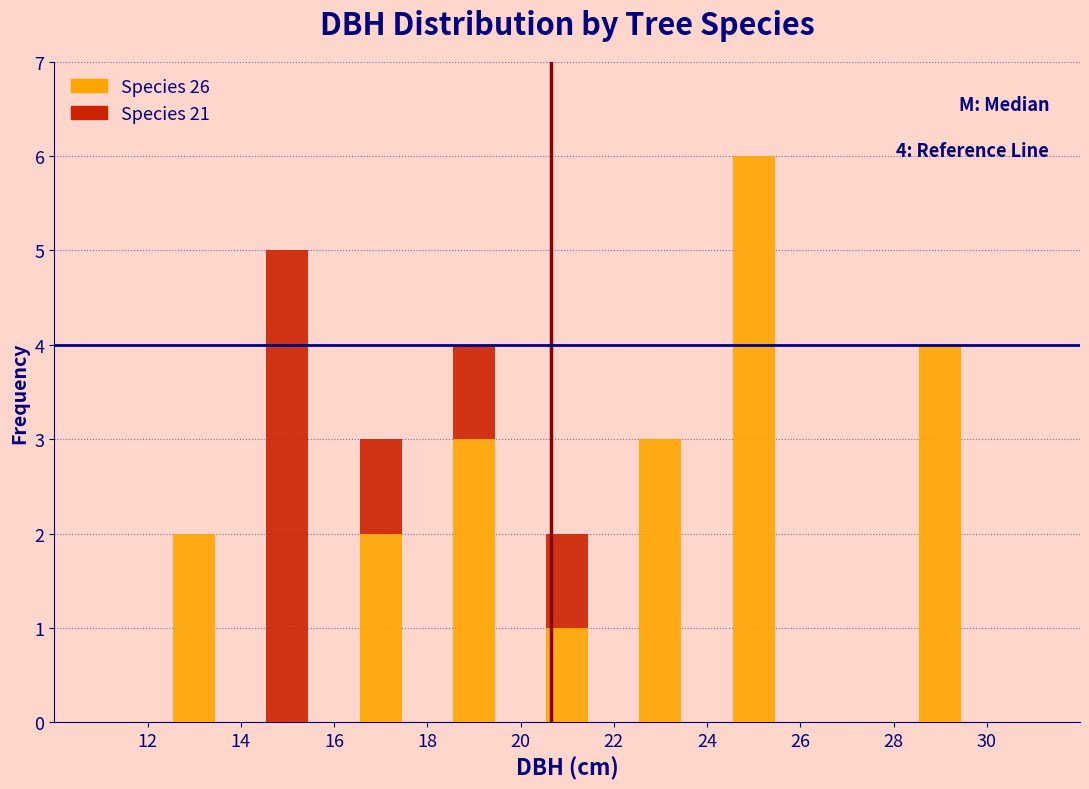

Which range on the x-axis has the tallest stacked bar (by total height)?

24 to 26